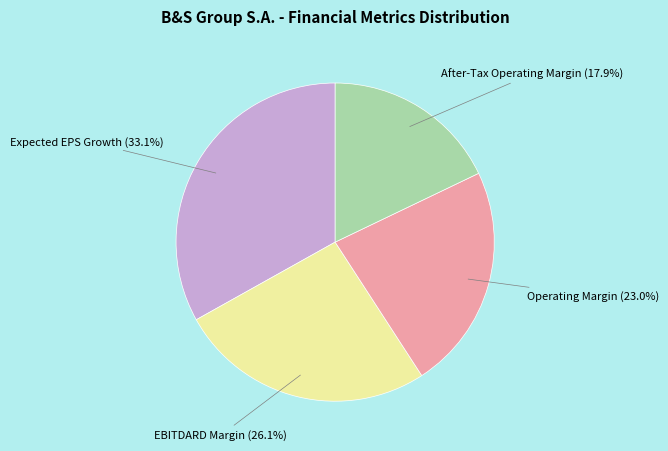

What is the largest slice in the pie chart?

Expected EPS Growth